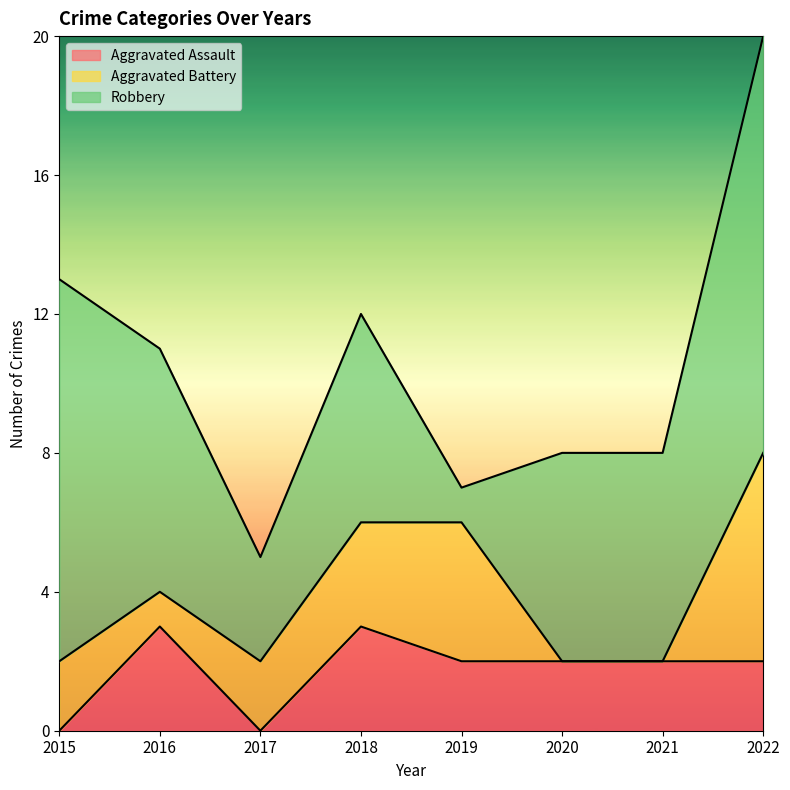

At which label does Aggravated Battery first exceed 2?

2018